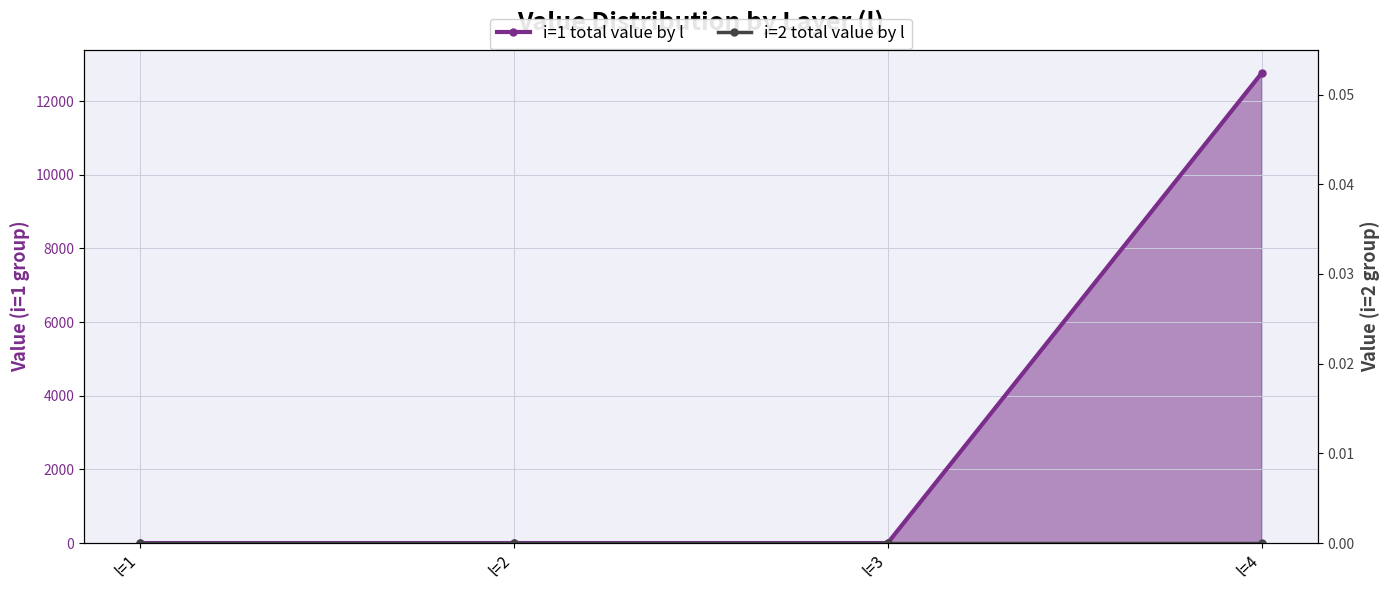

True or false: i=1 total value by l and i=2 total value by l intersect in this chart.

False